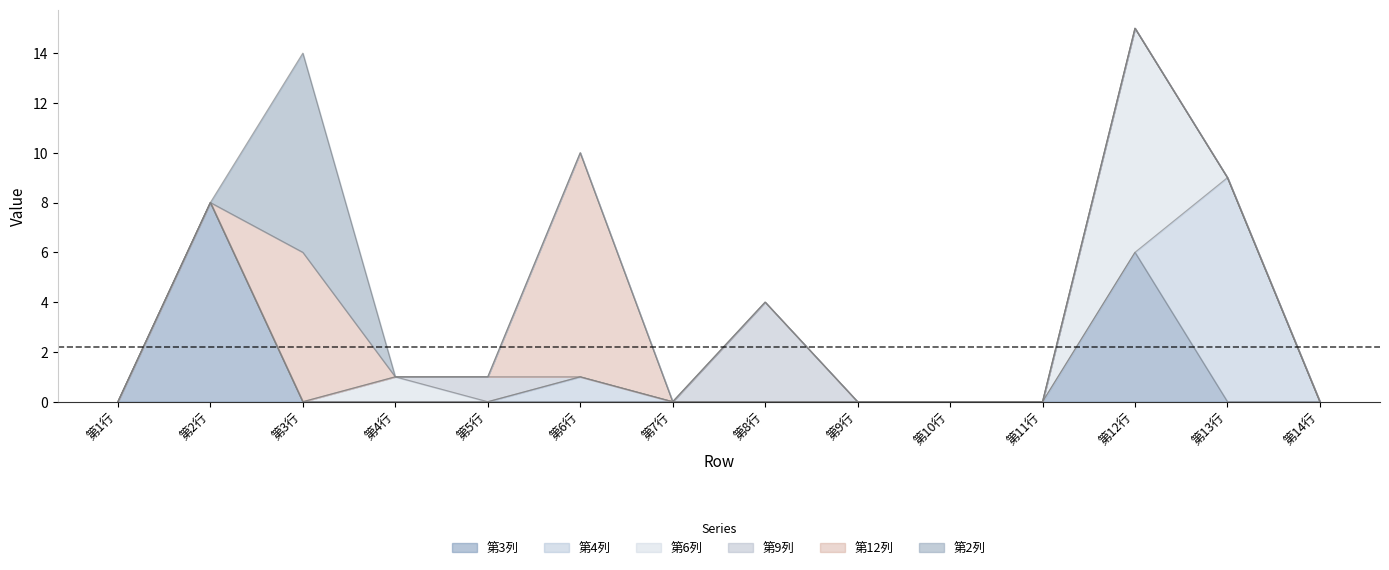

What is the label of the 11th point from the right?

第4行